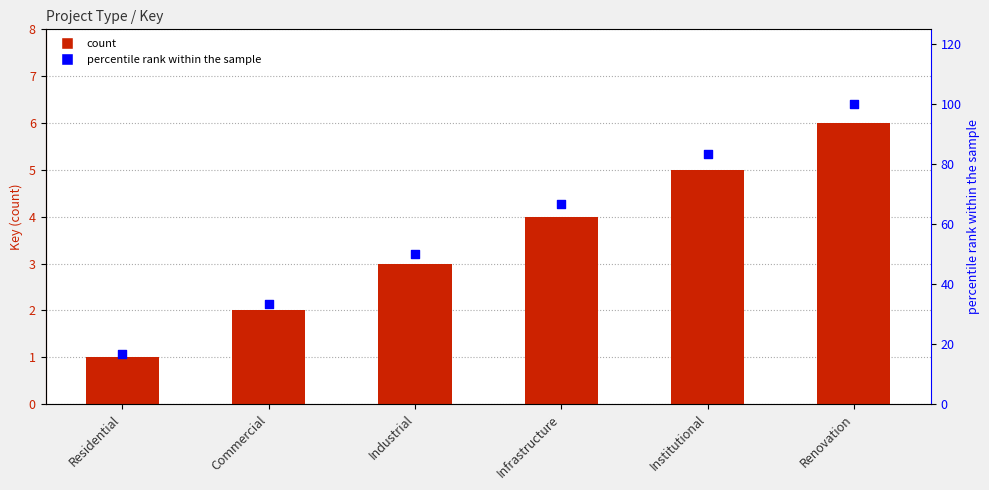

Which series reaches the maximum Y coordinate?

percentile rank within the sample